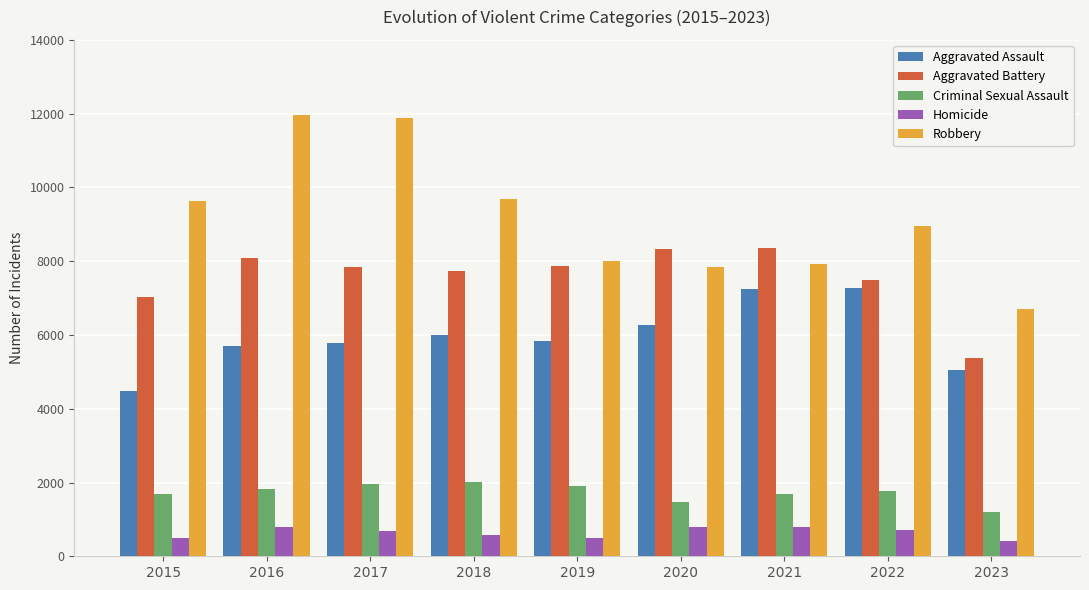

Which series has the largest total across all categories?

Robbery